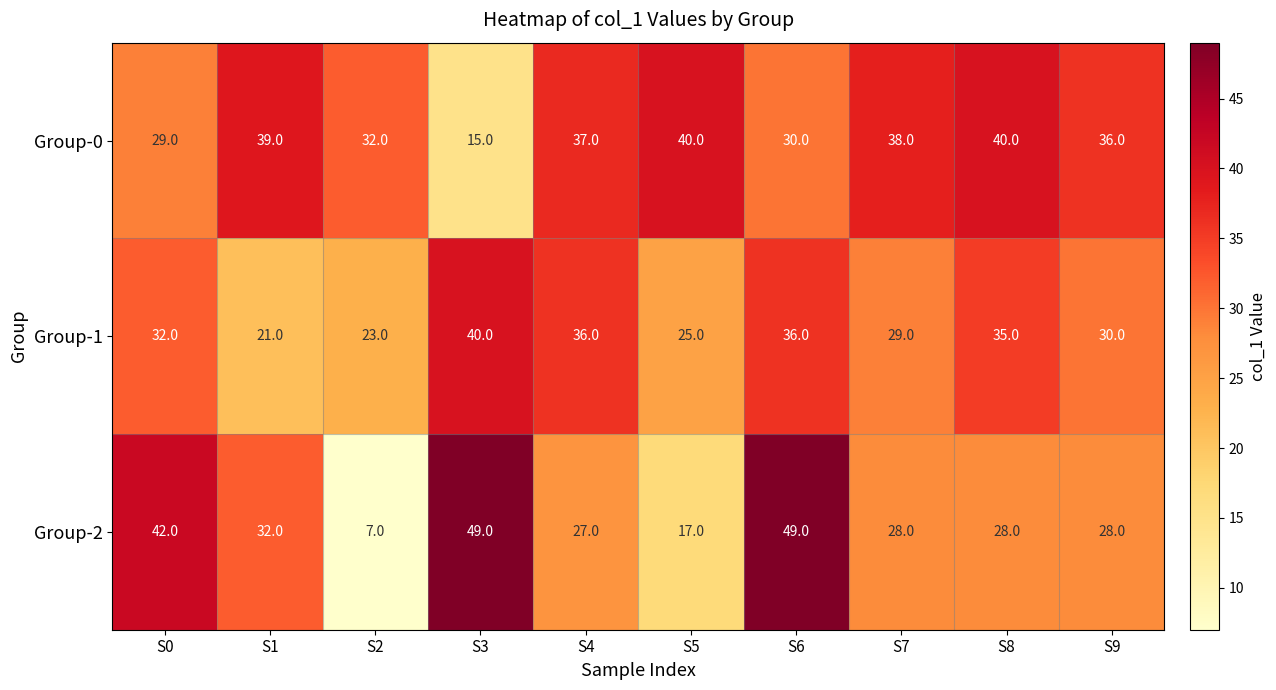

What is the total value across all series at S0?

103